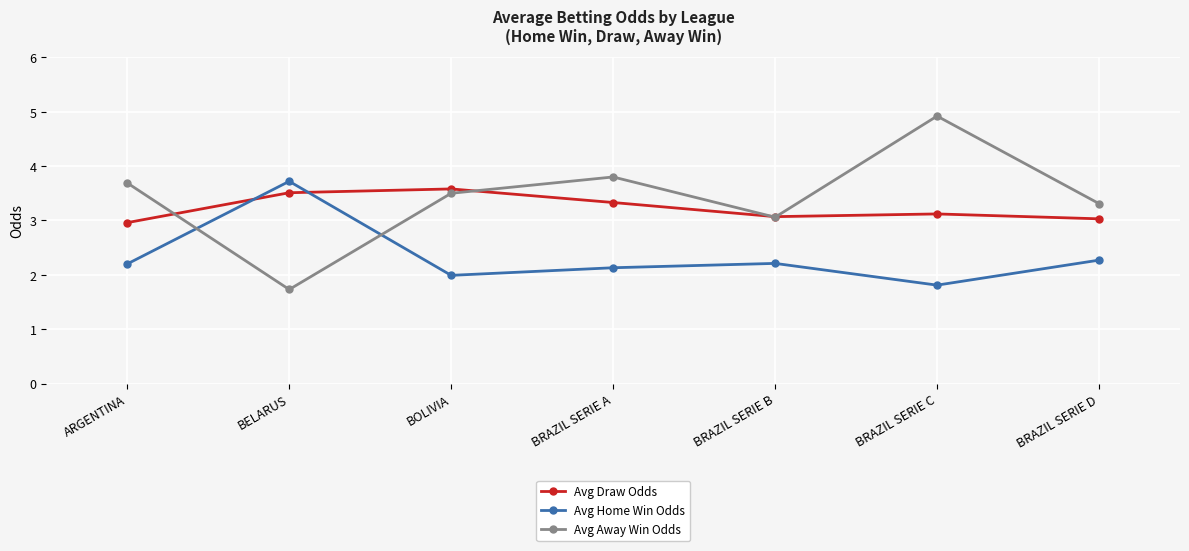

Which series has the largest total across all categories?

Avg Away Win Odds